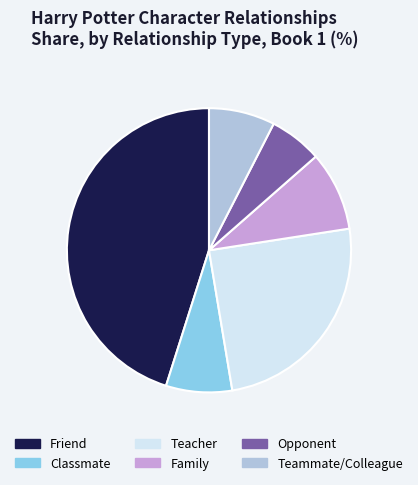

Is it true that Friend is 55% of the pie?

False